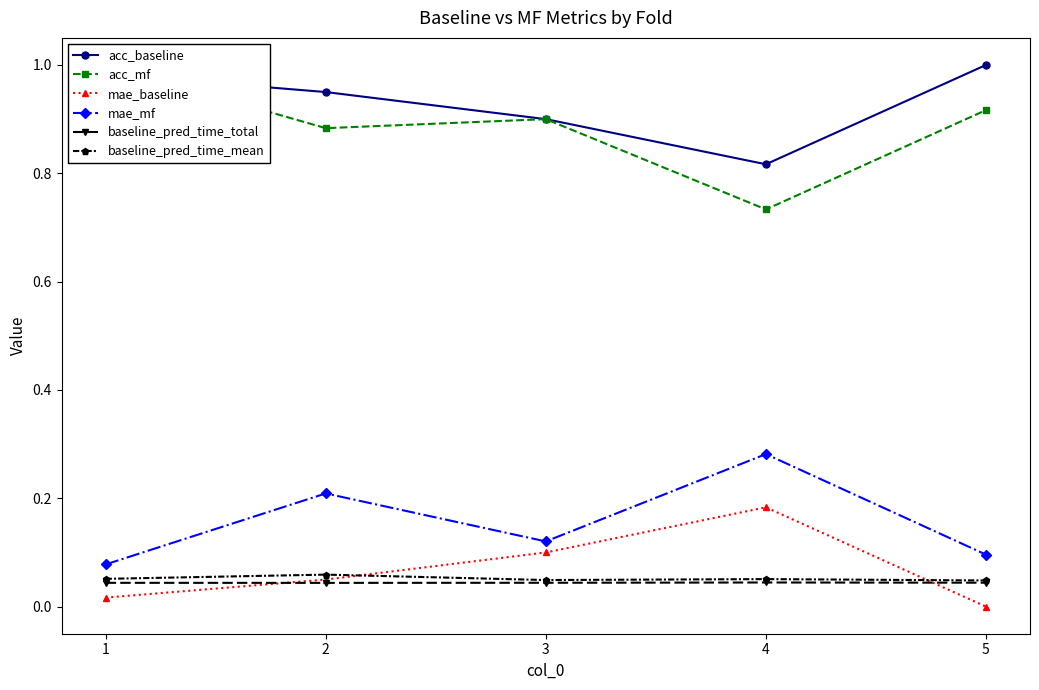

Between 3 and 4, which is larger?

3